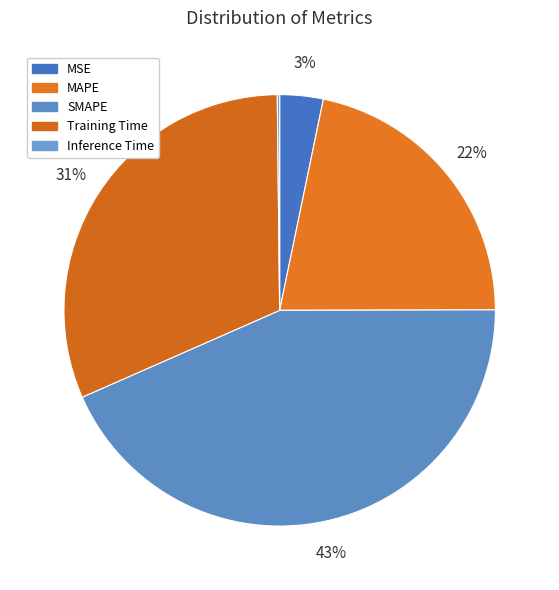

Is it true that Training Time is 25% of the pie?

False